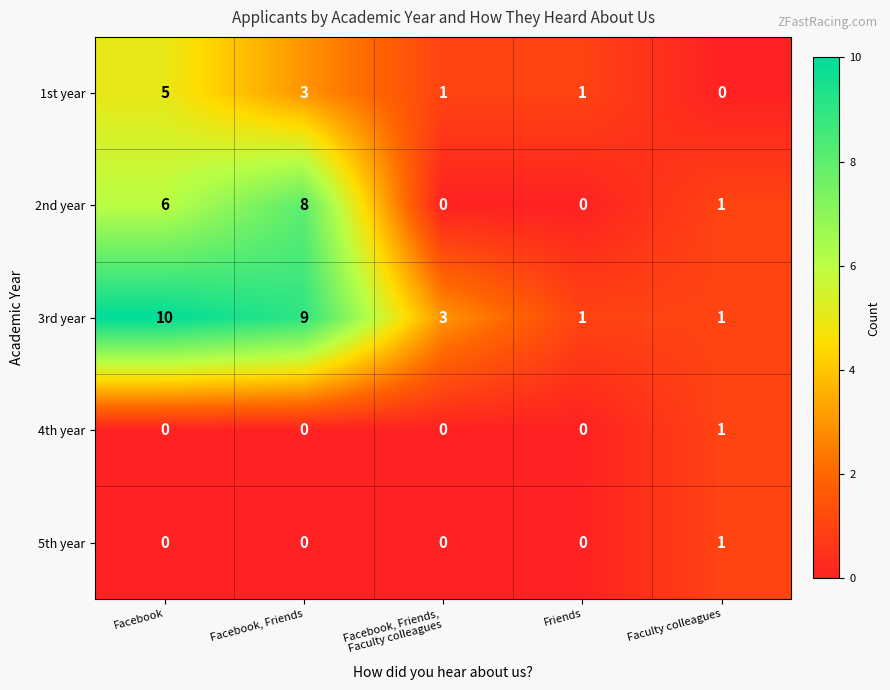

Which series has the largest total across all categories?

3rd year